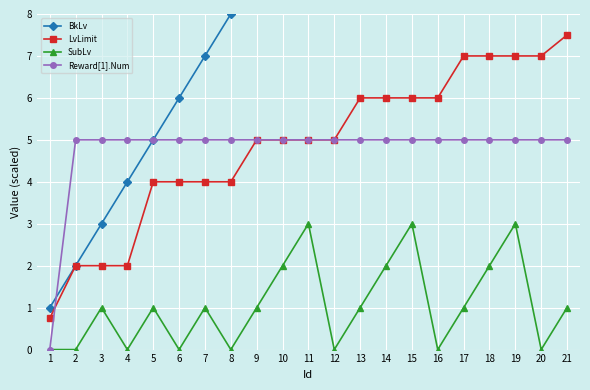

How many values in the LvLimit series exceed 5?

9